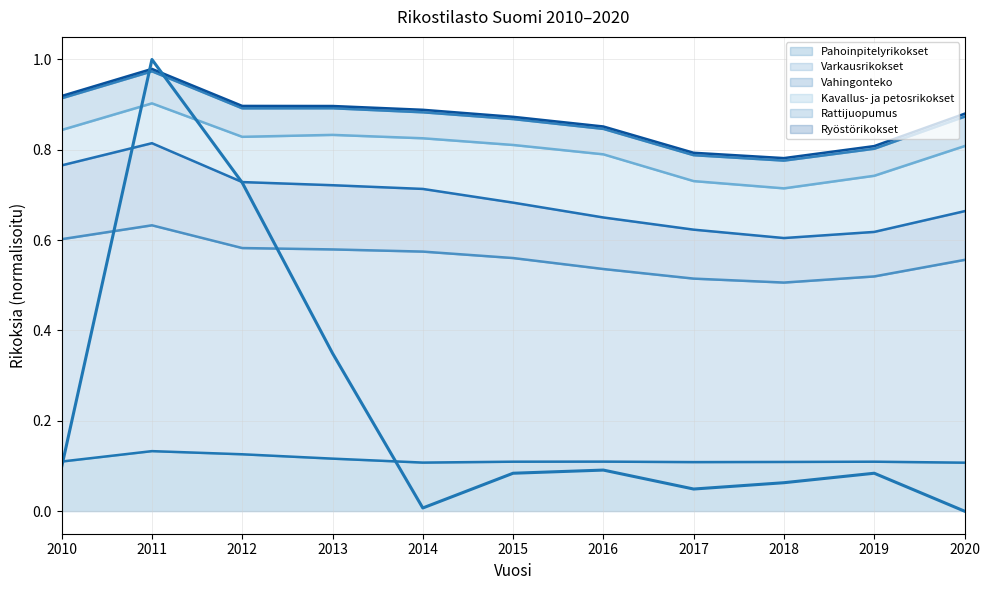

Is the value of Vahingonteko at 2015 greater than the value of Varkausrikokset at 2012?

Yes